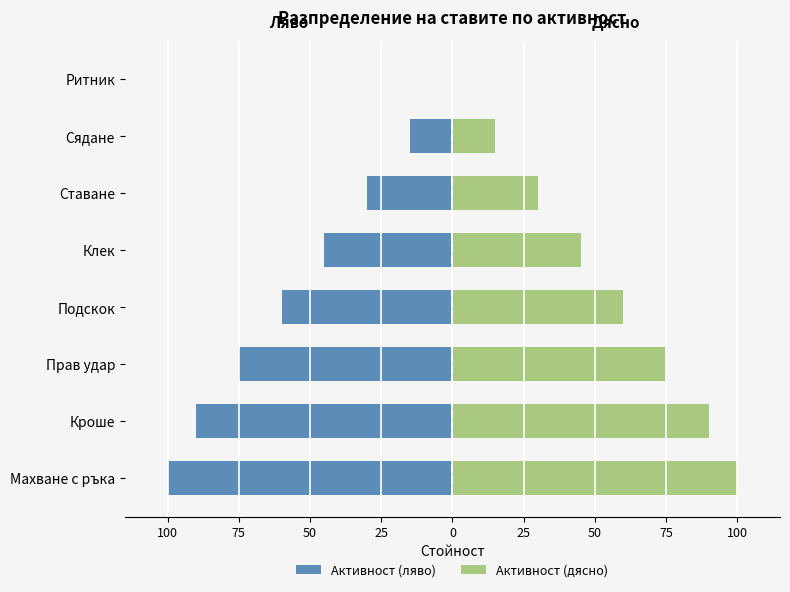

What is the maximum value shown in the chart?

100